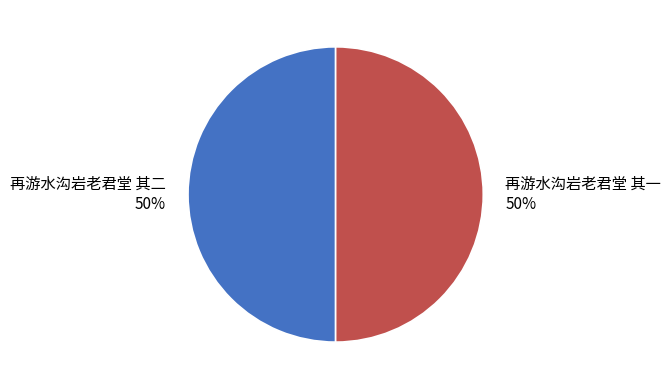

Count the number of slices in the pie.

2